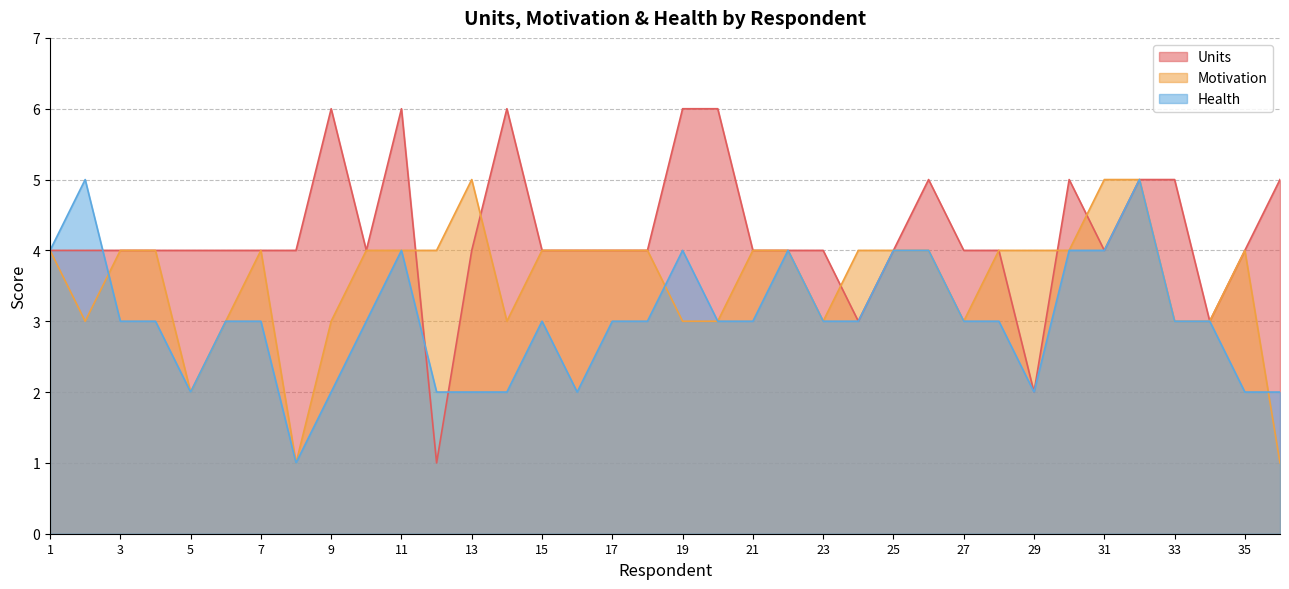

Is the value of Health at 28 greater than the value of Units at 11?

No